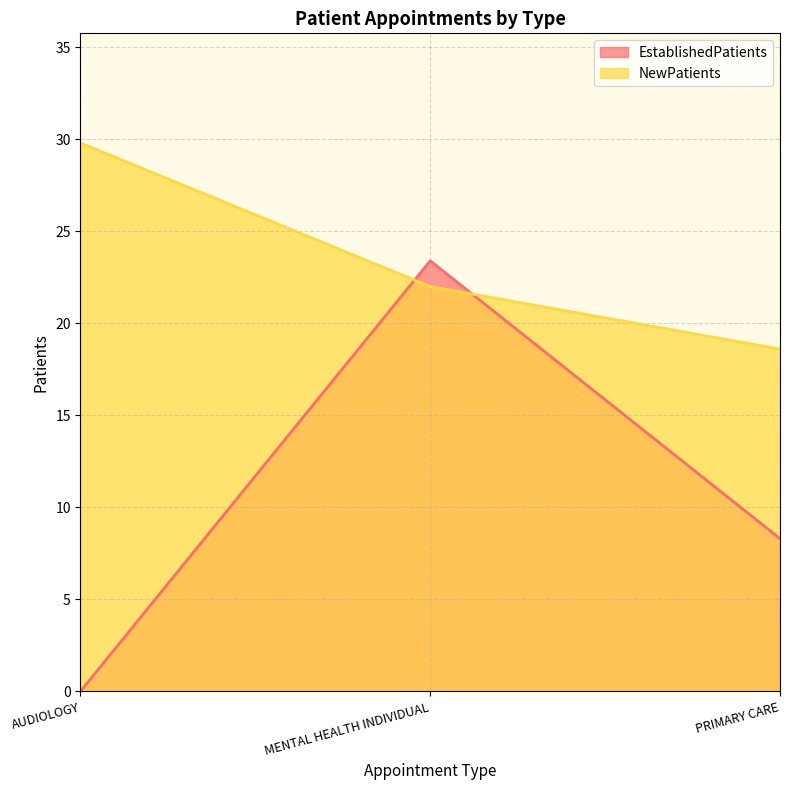

True or false: NewPatients has a value of 22.0 at MENTAL HEALTH INDIVIDUAL.

True